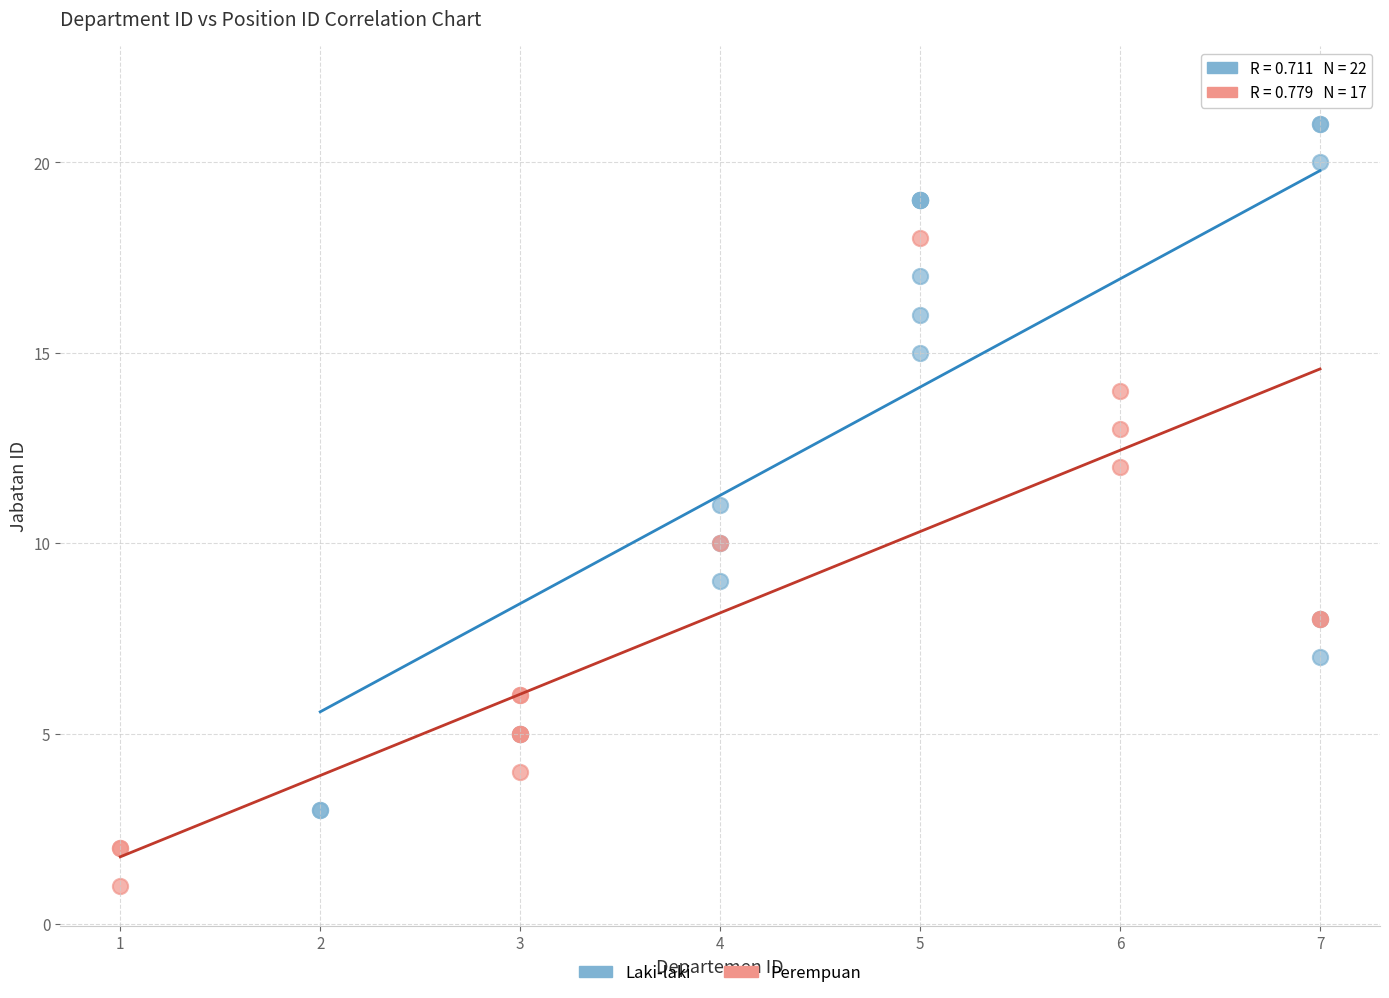

Which series contains the lowest Y value?

Perempuan